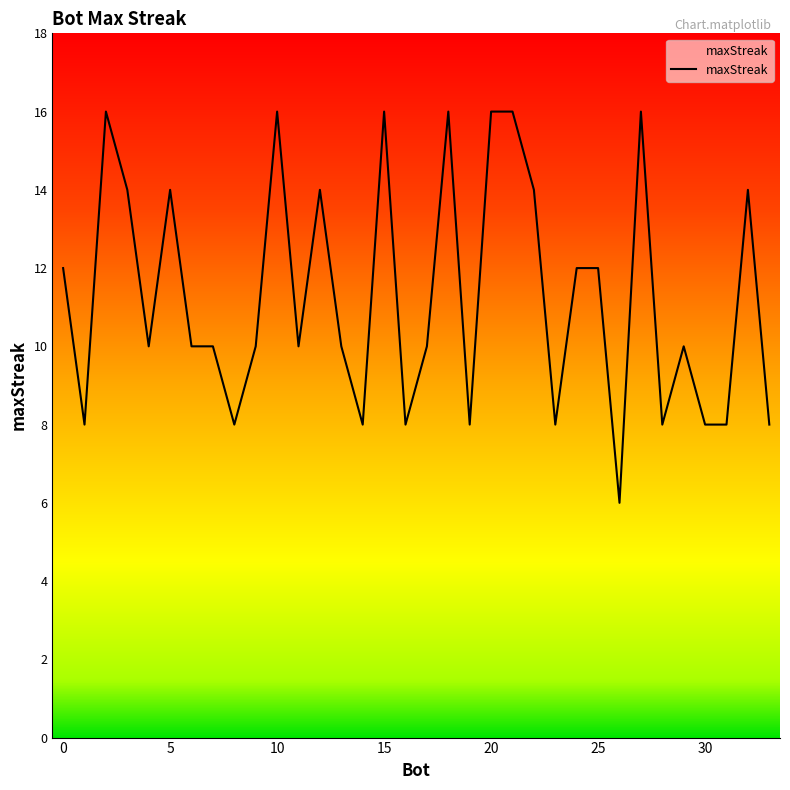

How many distinct data groups are displayed?

1